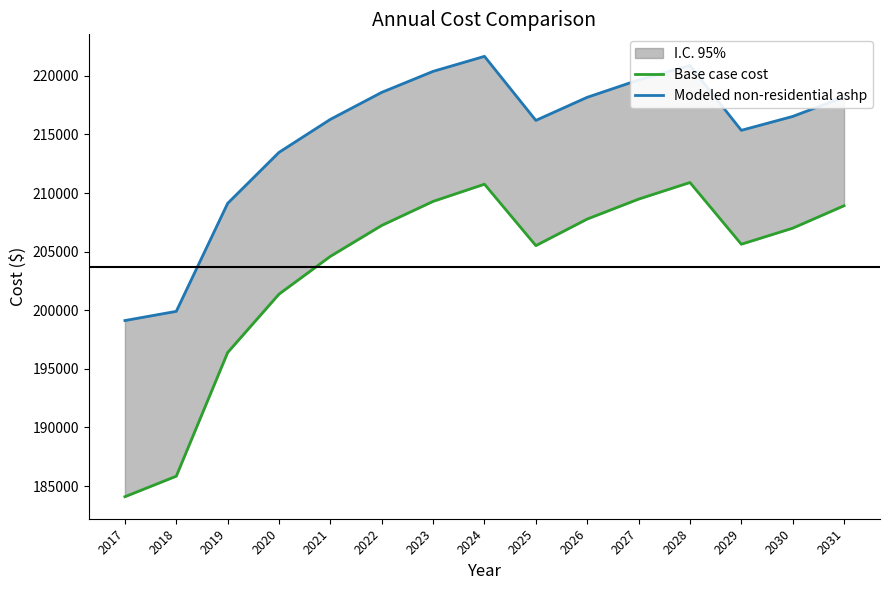

Which series has the largest total across all categories?

Modeled non-residential ashp